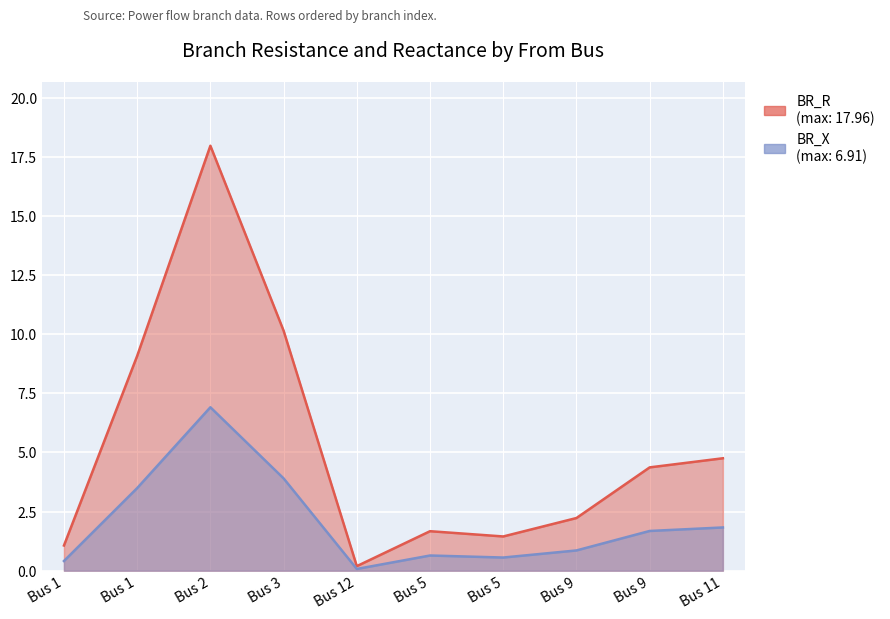

Reading left to right, transcribe all the data shown in this chart.

BR_R: 1.1	9.1	18.0	10.1	0.2	1.7	1.4	2.2	4.4	4.8
BR_X: 0.4	3.5	6.9	3.9	0.1	0.6	0.6	0.9	1.7	1.8